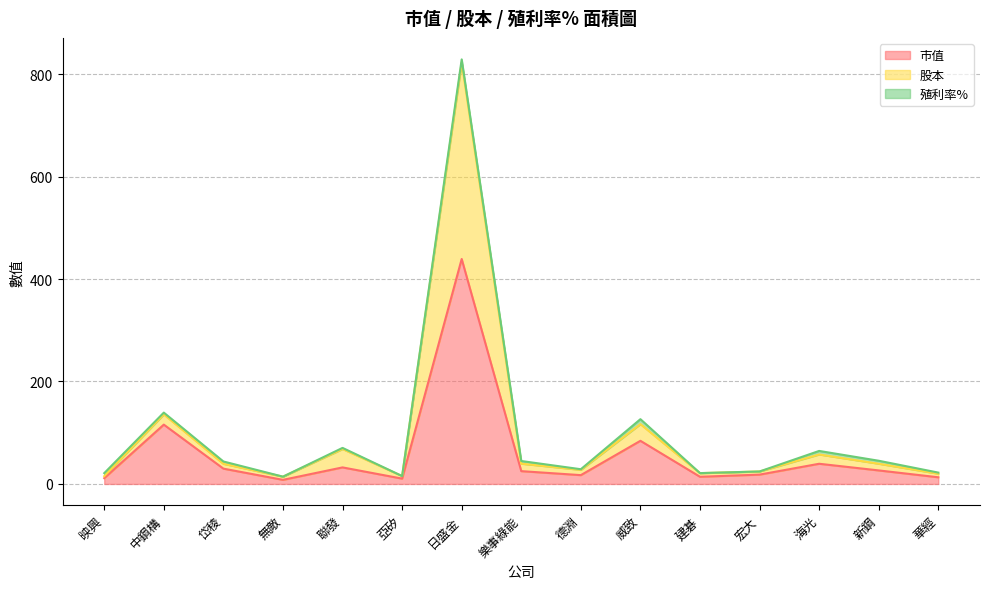

Which category has the highest value in the 市值 series?

日盛金